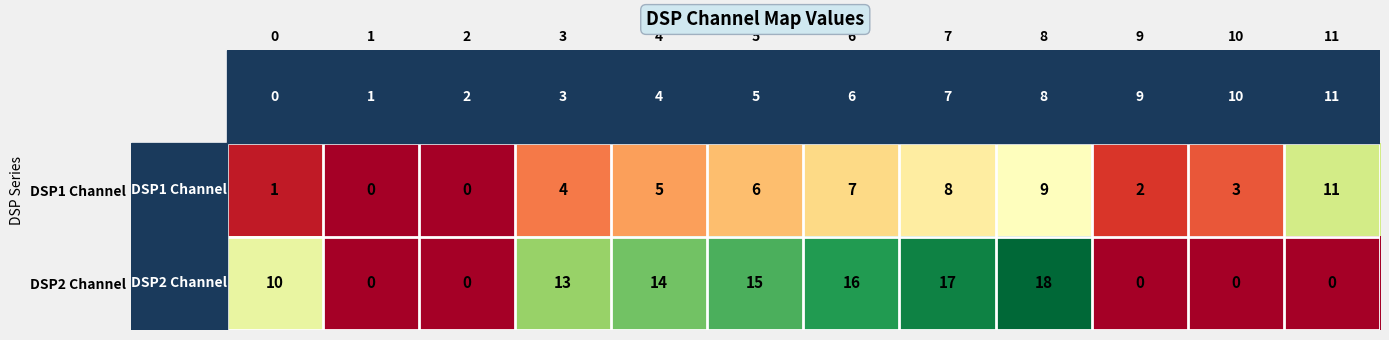

Which label corresponds to the largest value in the chart?

8